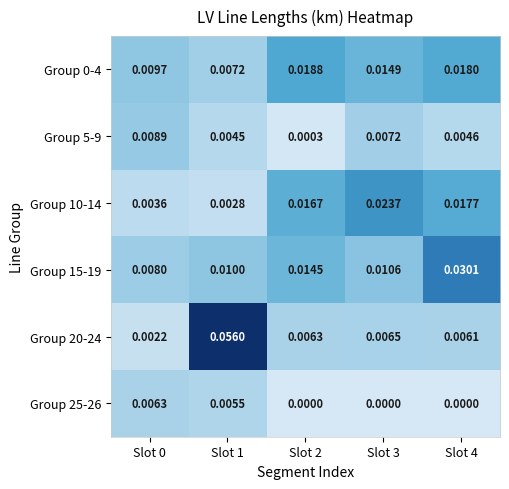

Is the value of Group 25-26 at Slot 4 greater than the value of Group 15-19 at Slot 2?

No